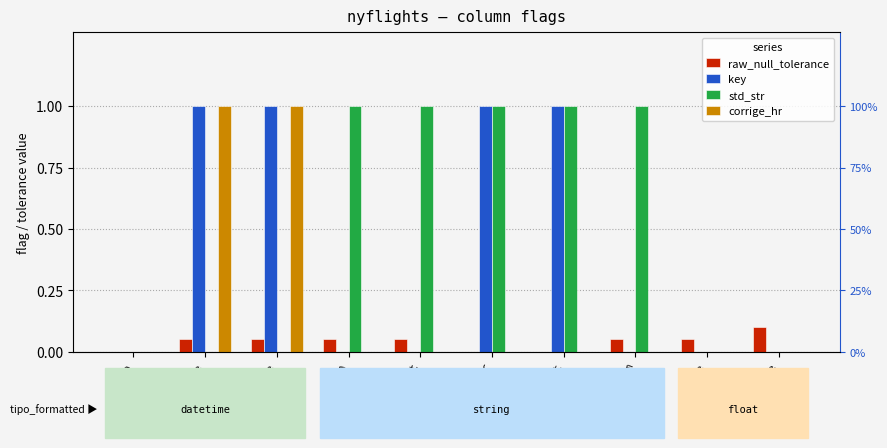

At how many categories does at least one series exceed 0?

9